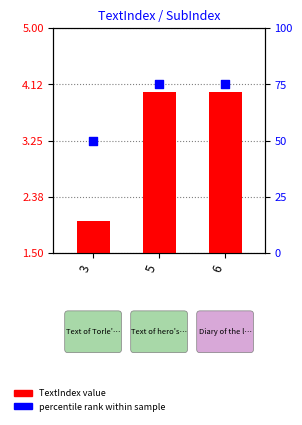

Which series contains the lowest Y value?

TextIndex value